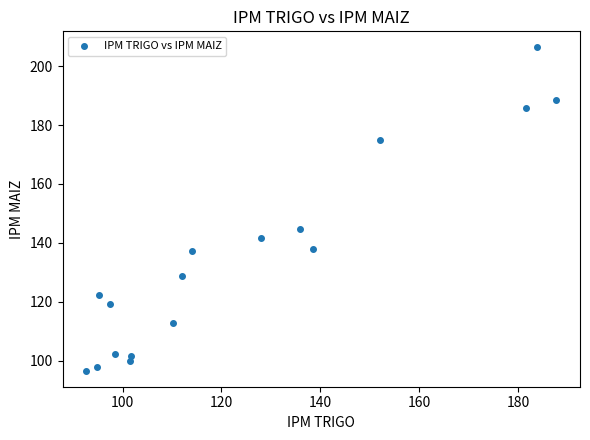

What Y value in the scatter plot is closest to 151?

144.7